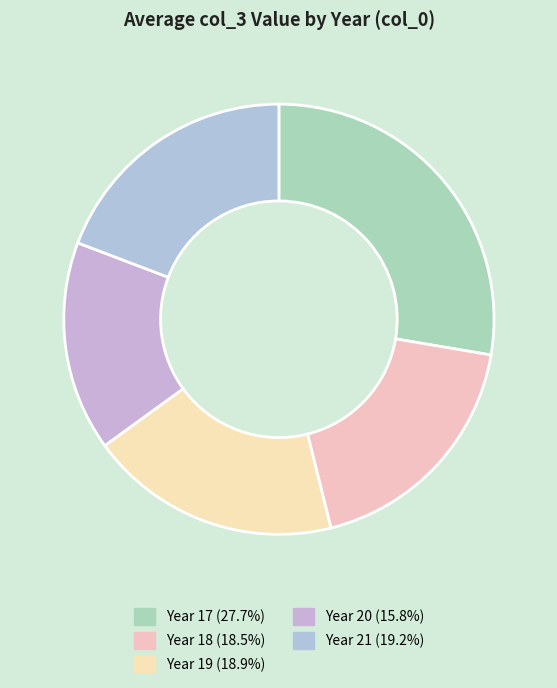

Count the number of slices in the pie.

5